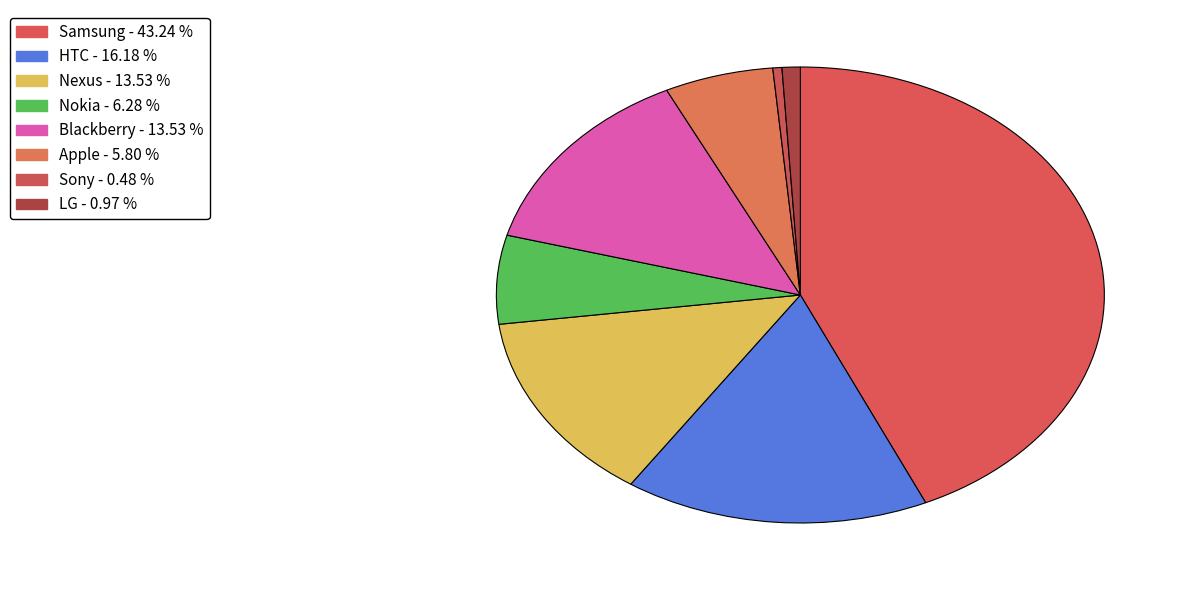

Between HTC and Samsung, which is larger?

Samsung